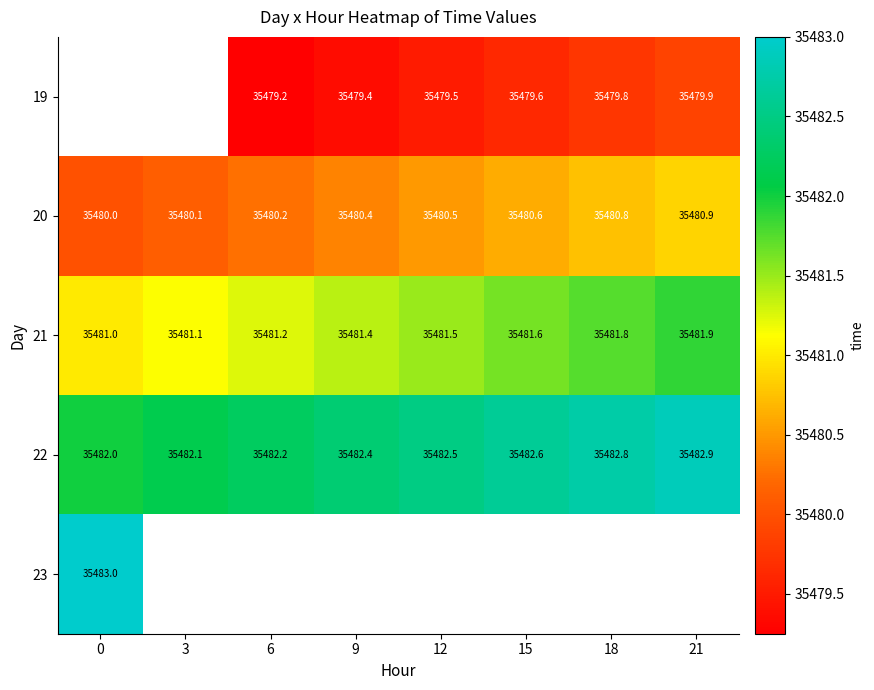

Is it true that 19 equals 55411.3 at 12?

False